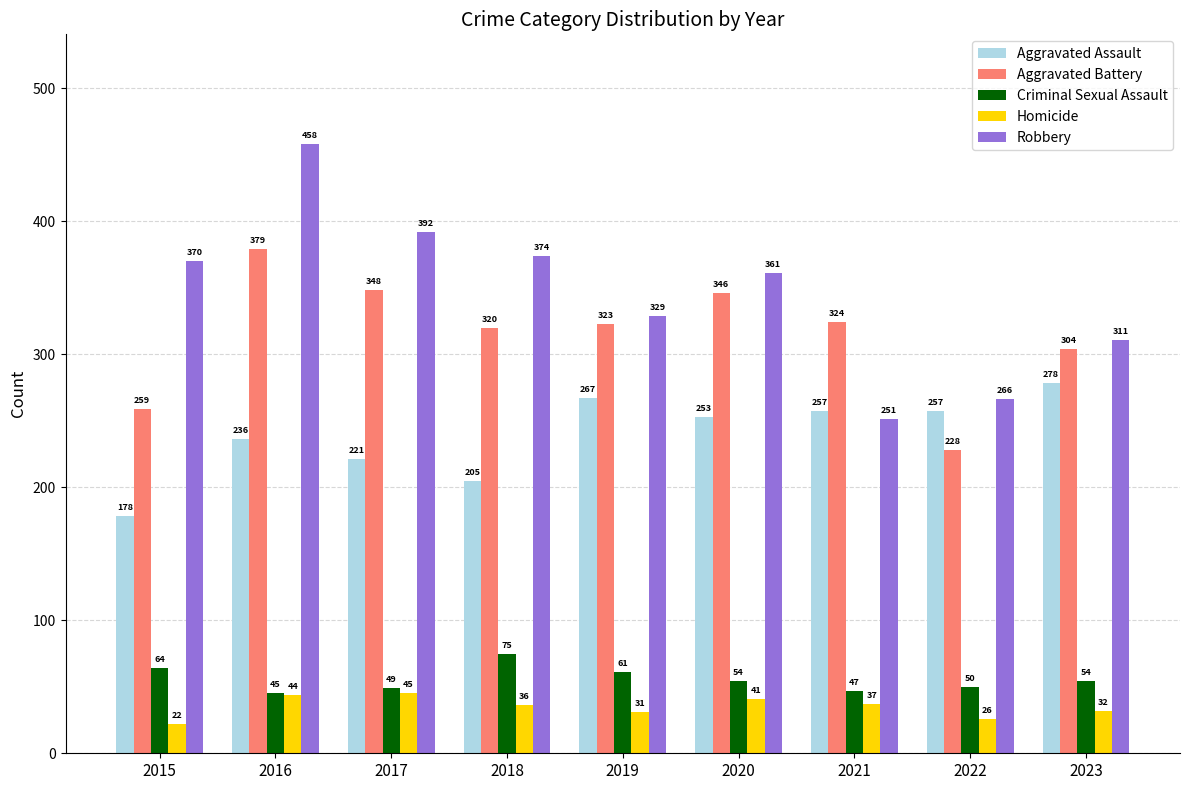

Rank the categories by Aggravated Battery value from highest to lowest.

2016, 2017, 2020, 2021, 2019, 2018, 2023, 2015, 2022